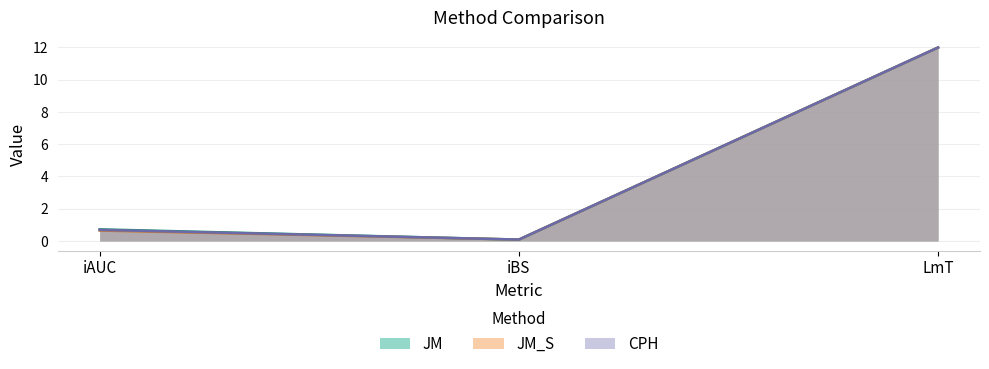

List the series in order of their overall mean, lowest first.

JM_S, CPH, JM